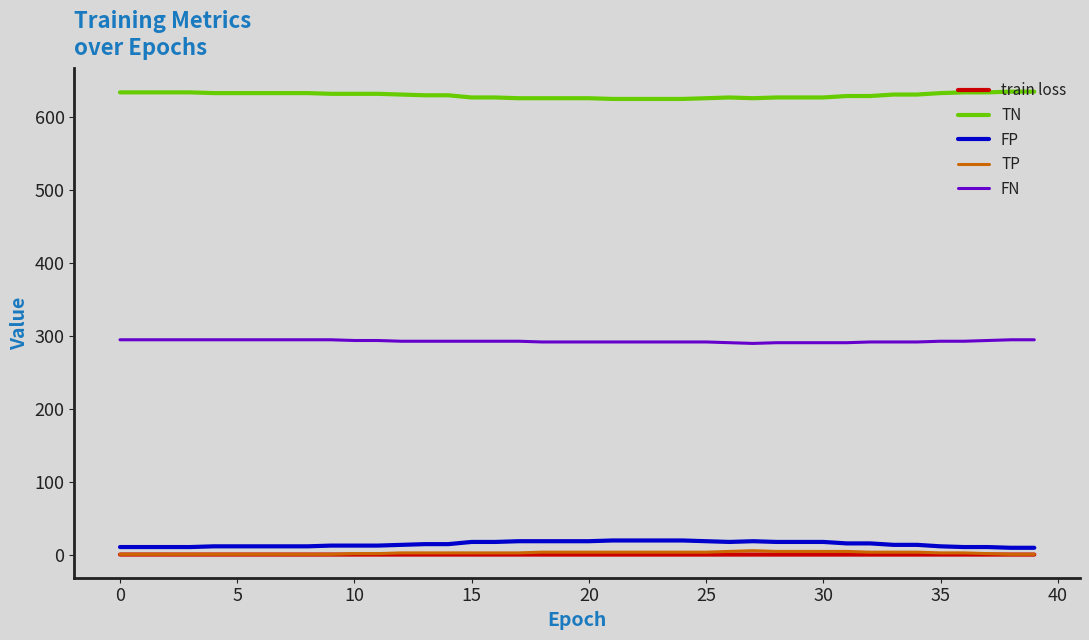

True or false: TN and FN cross at least once.

False